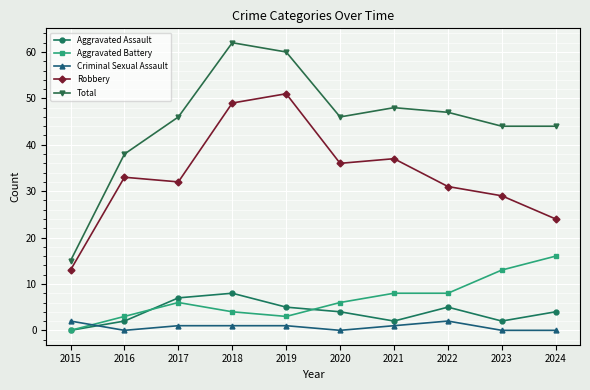

Read the Aggravated Assault value at 2018.

8